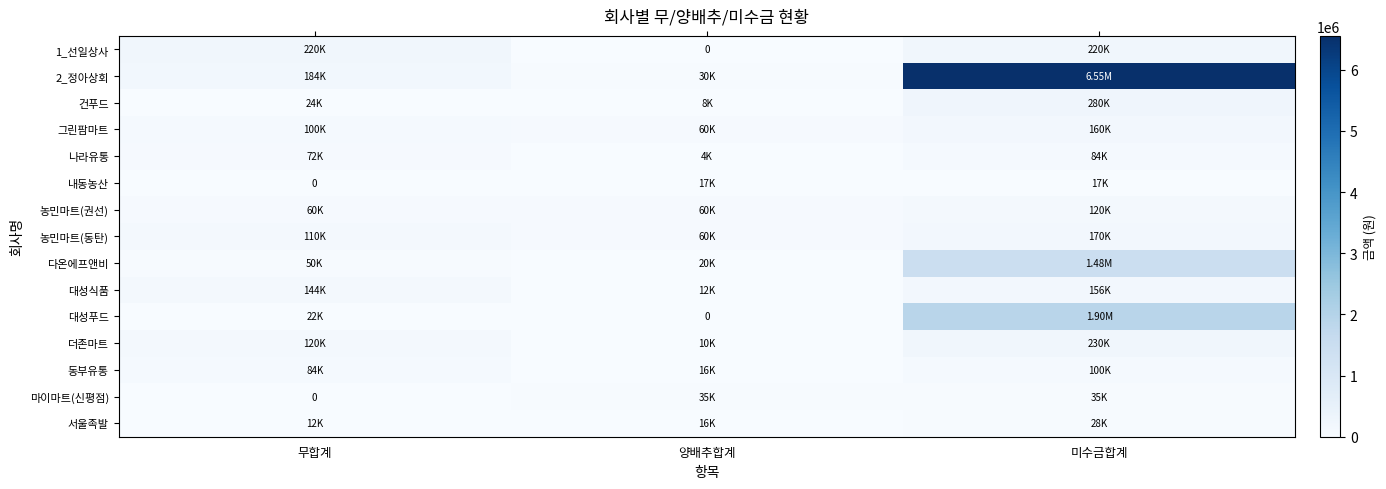

Rank the categories by 서울족발 value from highest to lowest.

미수금합계, 양배추합계, 무합계